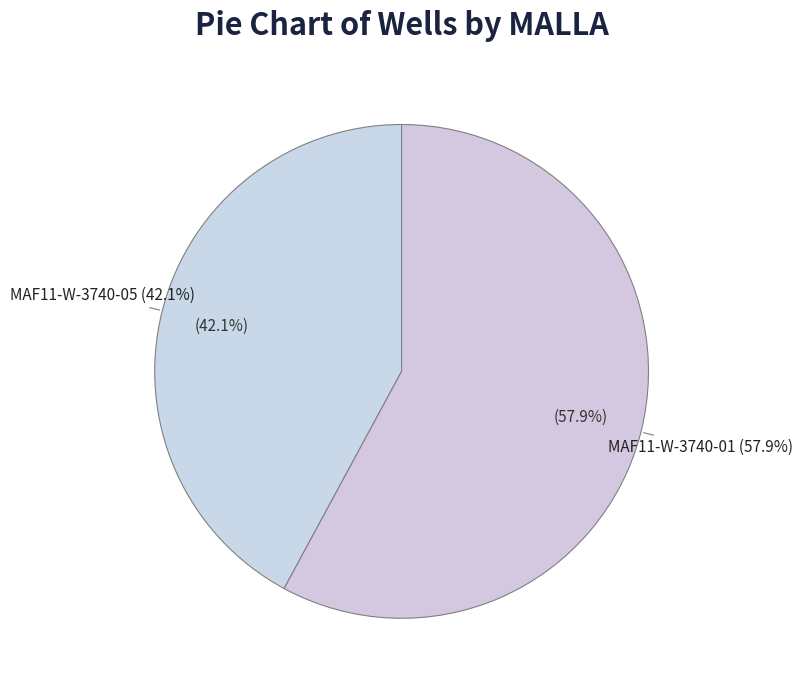

Which has a higher value, MAF11-W-3740-01 or MAF11-W-3740-05?

MAF11-W-3740-01